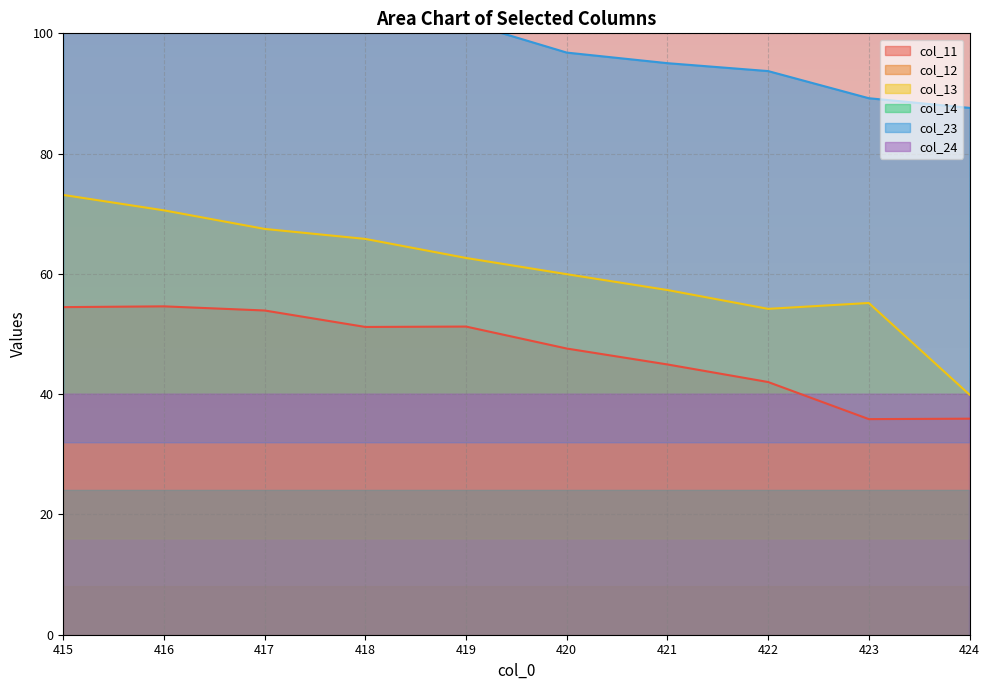

Reading left to right, what are all the values shown in this chart?

col_11: 54.5	54.6	53.9	51.2	51.2	47.6	44.9	42.0	35.9	35.9
col_12: -388.7	-388.3	-388.7	-388.9	-389.3	-389.8	-389.1	-389.6	-388.9	-388.0
col_13: 73.1	70.6	67.5	65.8	62.6	59.9	57.3	54.2	55.2	39.9
col_14: -361.9	-362.9	-364.1	-364.4	-365.3	-364.7	-365.6	-364.9	-363.1	-363.4
col_23: 108.2	104.7	102.9	100.5	101.8	96.8	95.0	93.7	89.2	87.6
col_24: -288.7	-291.4	-291.4	-294.2	-293.8	-293.8	-296.0	-296.2	-294.9	-294.4